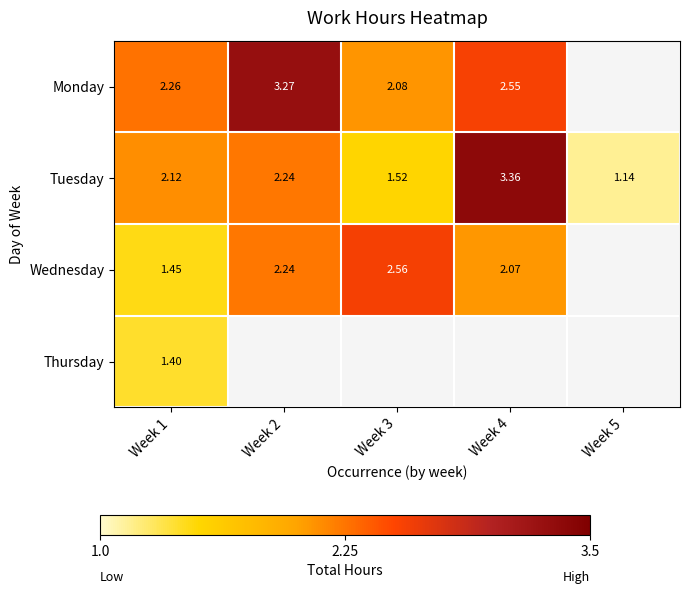

Is the value of Tuesday at Week 4 greater than the value of Wednesday at Week 4?

Yes